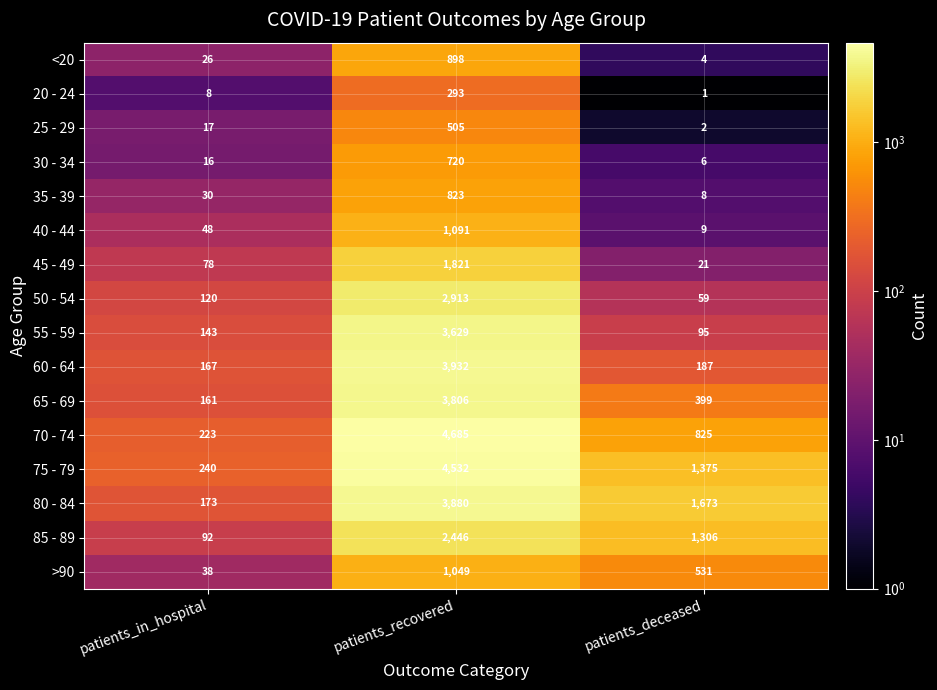

Which series has the largest total across all categories?

75 - 79